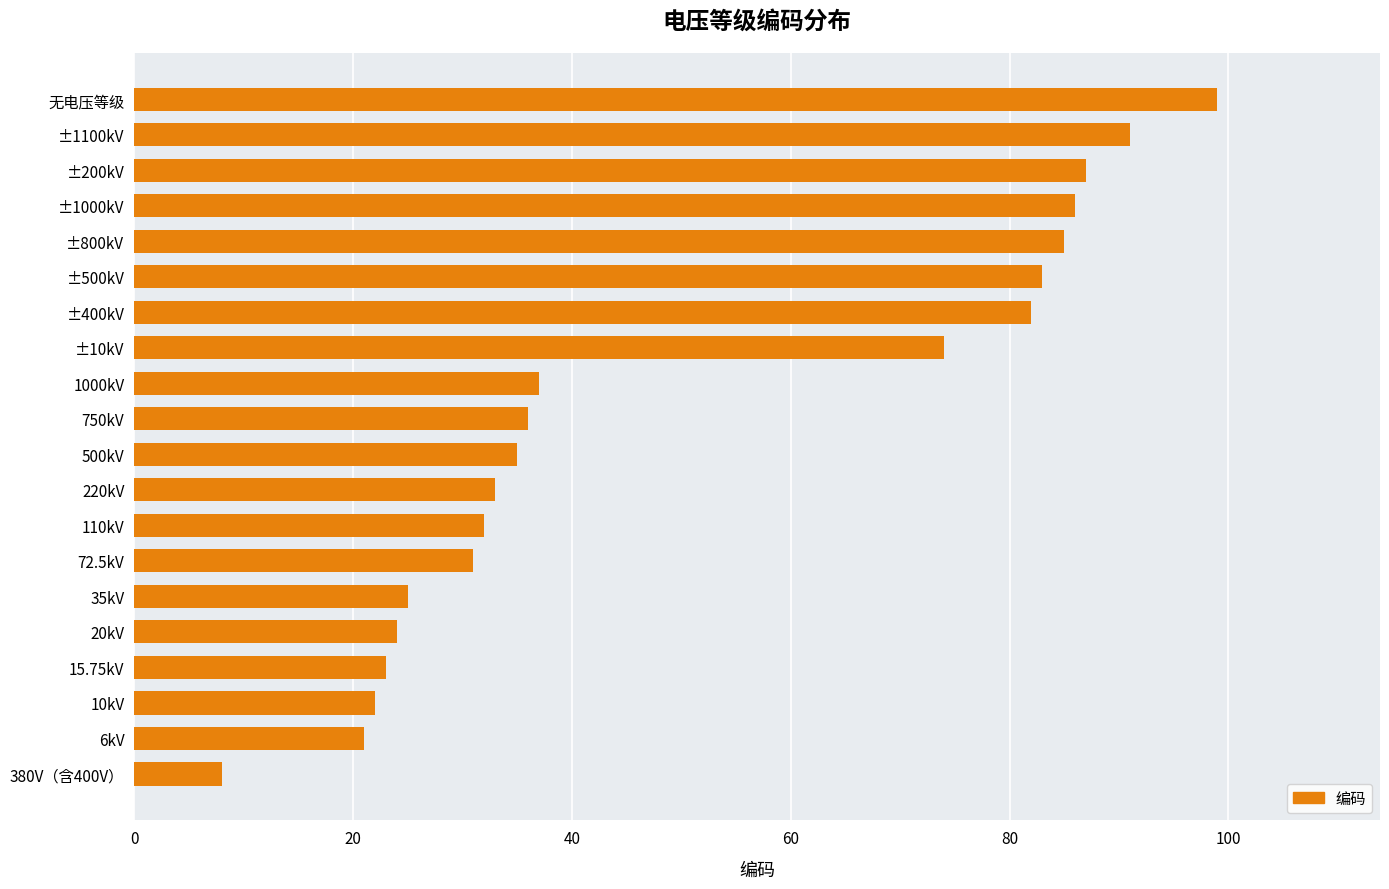

How many distinct data groups are displayed?

1